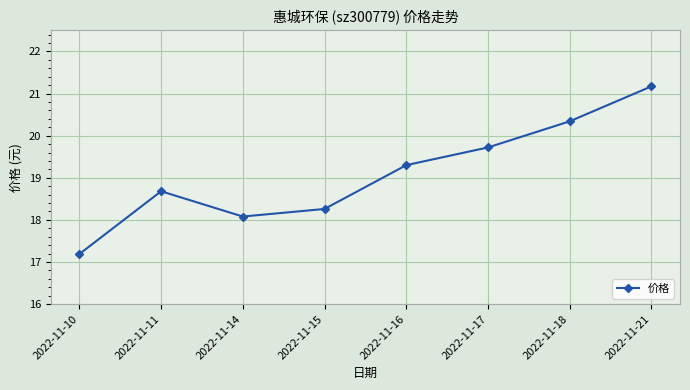

List the labels in order of value, largest first.

2022-11-21, 2022-11-18, 2022-11-17, 2022-11-16, 2022-11-11, 2022-11-15, 2022-11-14, 2022-11-10